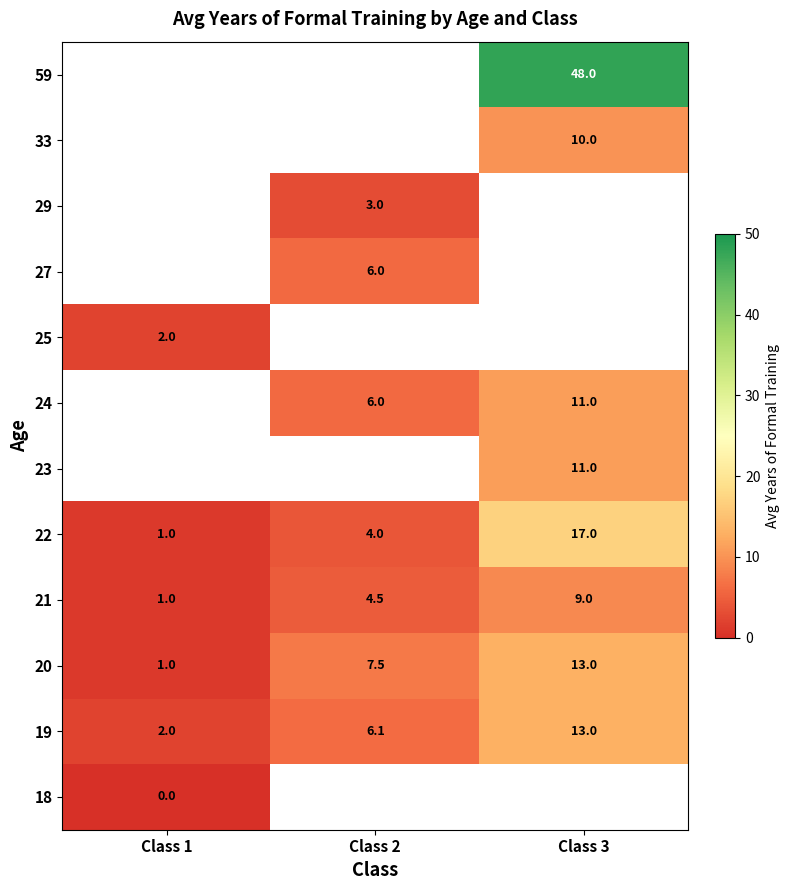

What is the greatest value displayed?

48.0